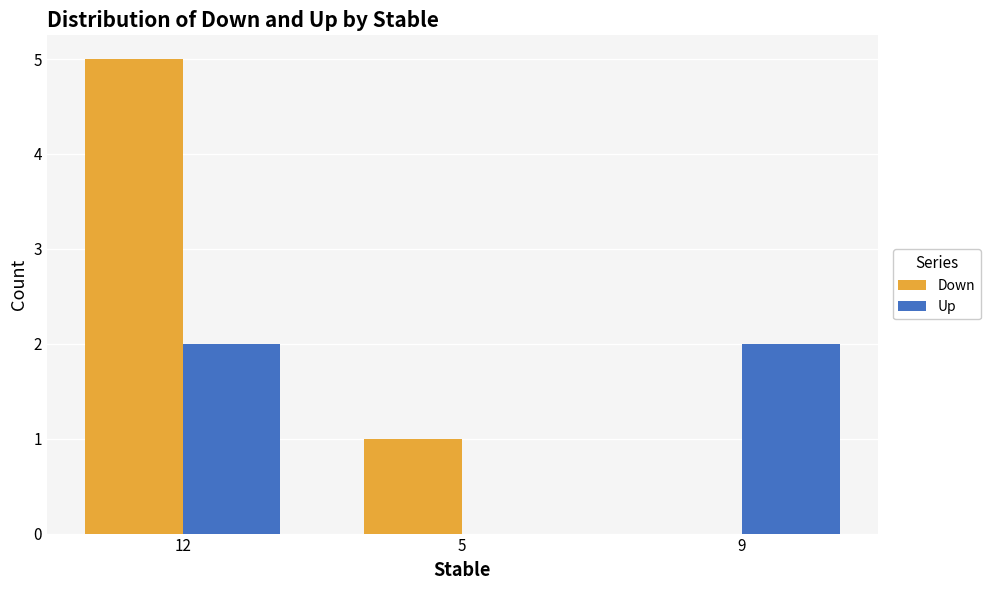

Reading left to right, extract all data points from this chart.

Down: 12=5	5=1	9=0
Up: 12=2	5=0	9=2